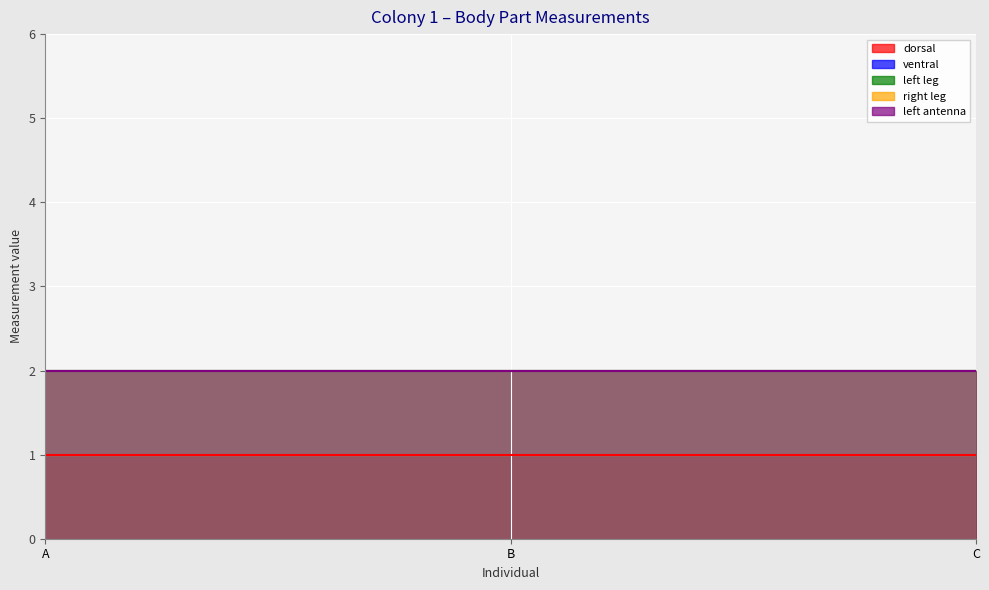

Reading left to right, what are all the values shown in this chart?

dorsal: A=1	B=1	C=1
ventral: A=2	B=2	C=2
left leg: A=2	B=2	C=2
right leg: A=2	B=2	C=2
left antenna: A=2	B=2	C=2